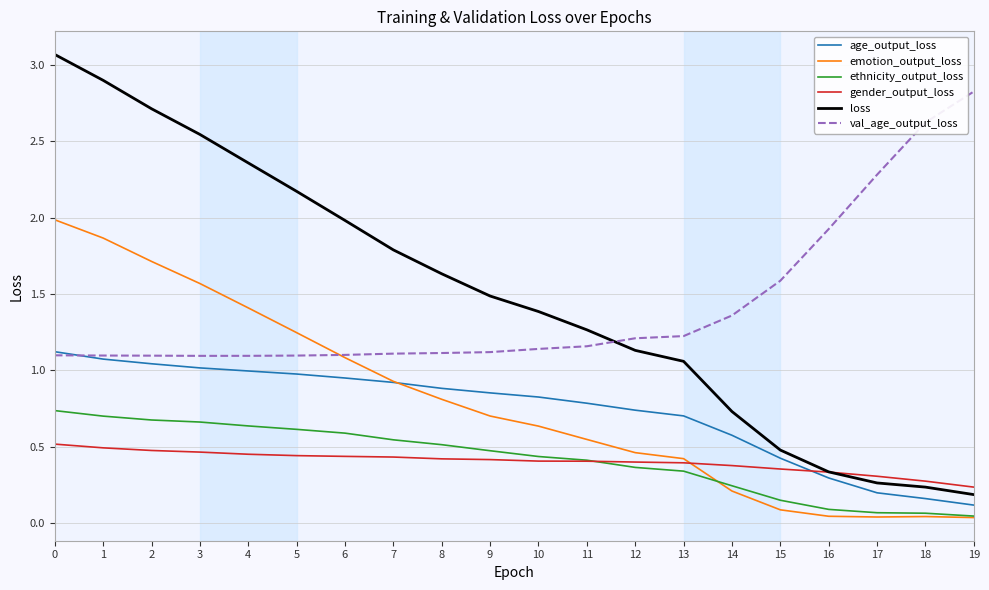

Is it true that gender_output_loss equals 0.4 at 12?

True